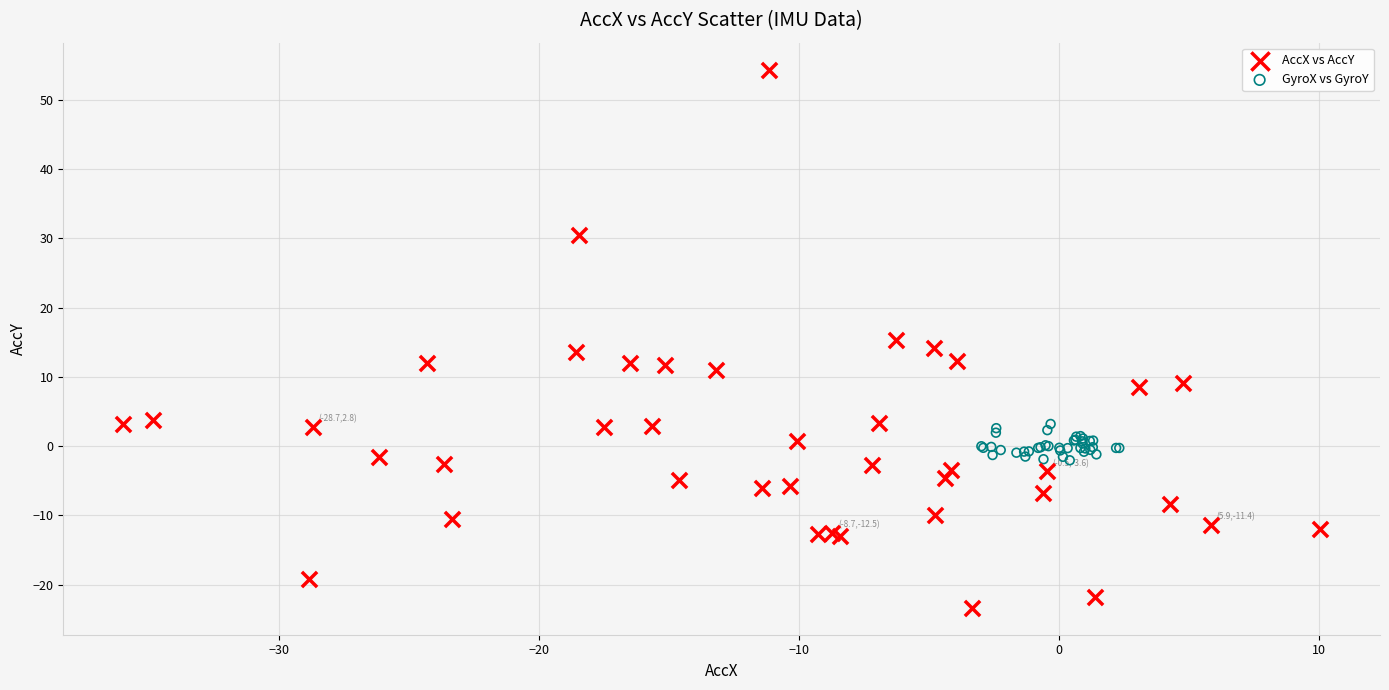

Which series contains the lowest Y value?

AccX vs AccY